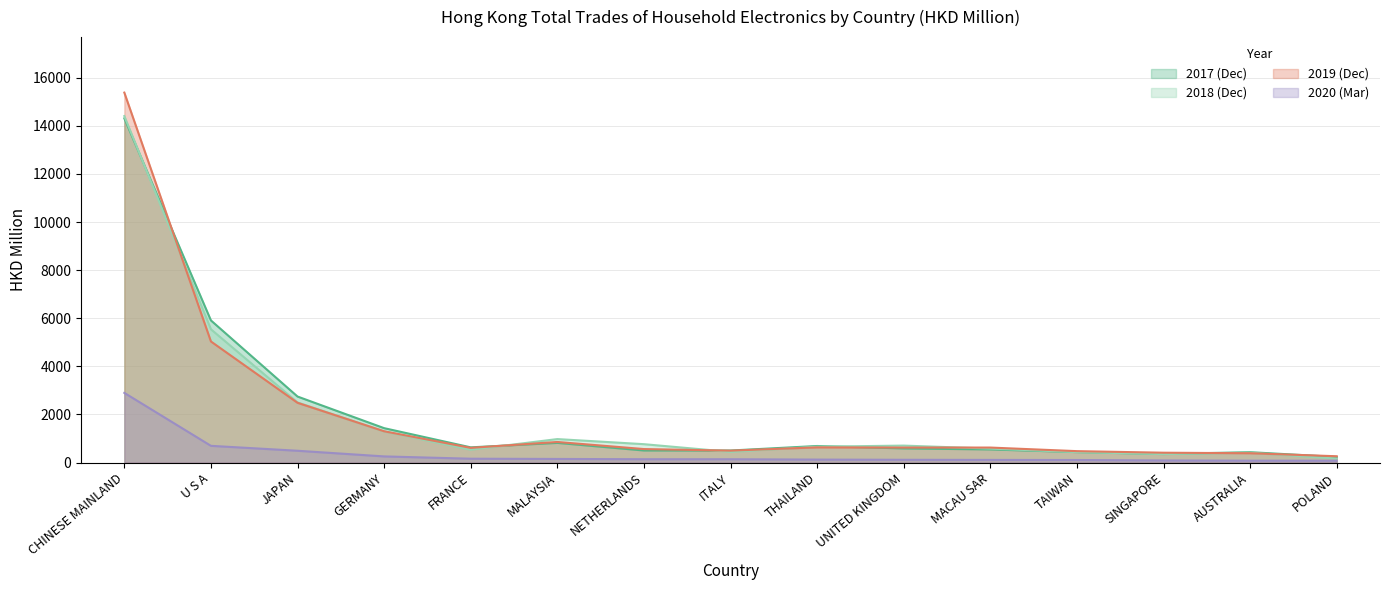

Is it true that 201912 equals 198.3 at ITALY?

False